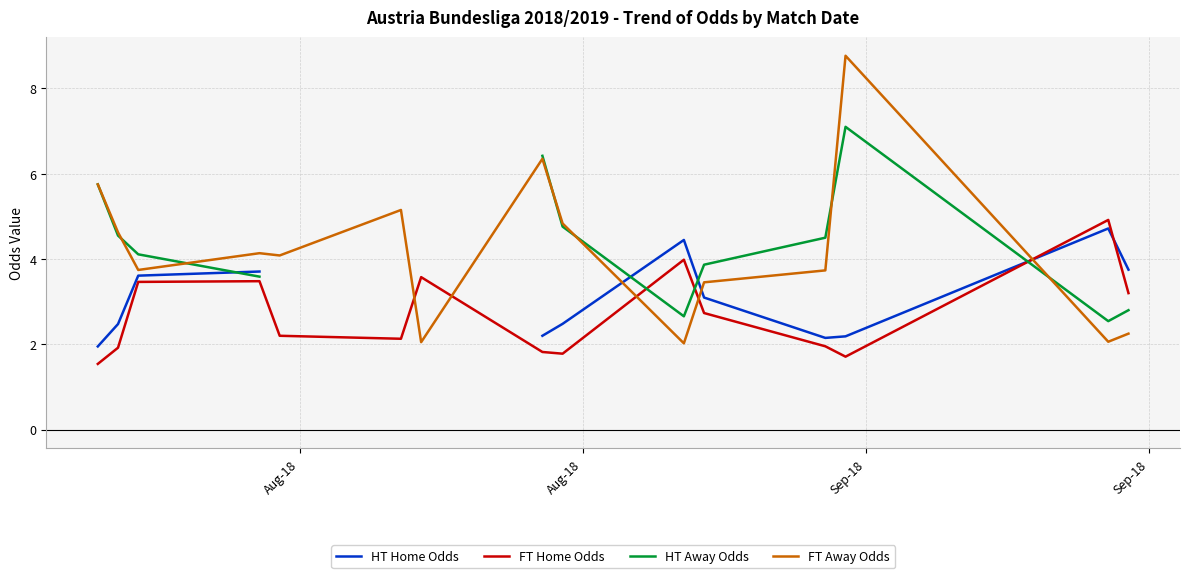

True or false: FT Home Odds and FT Away Odds cross at least once.

True